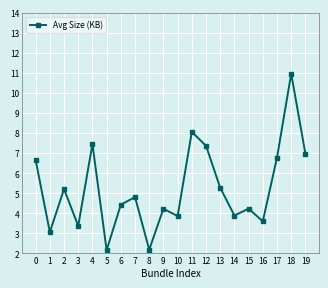

What is the value of the 18th point from the left?

6.8